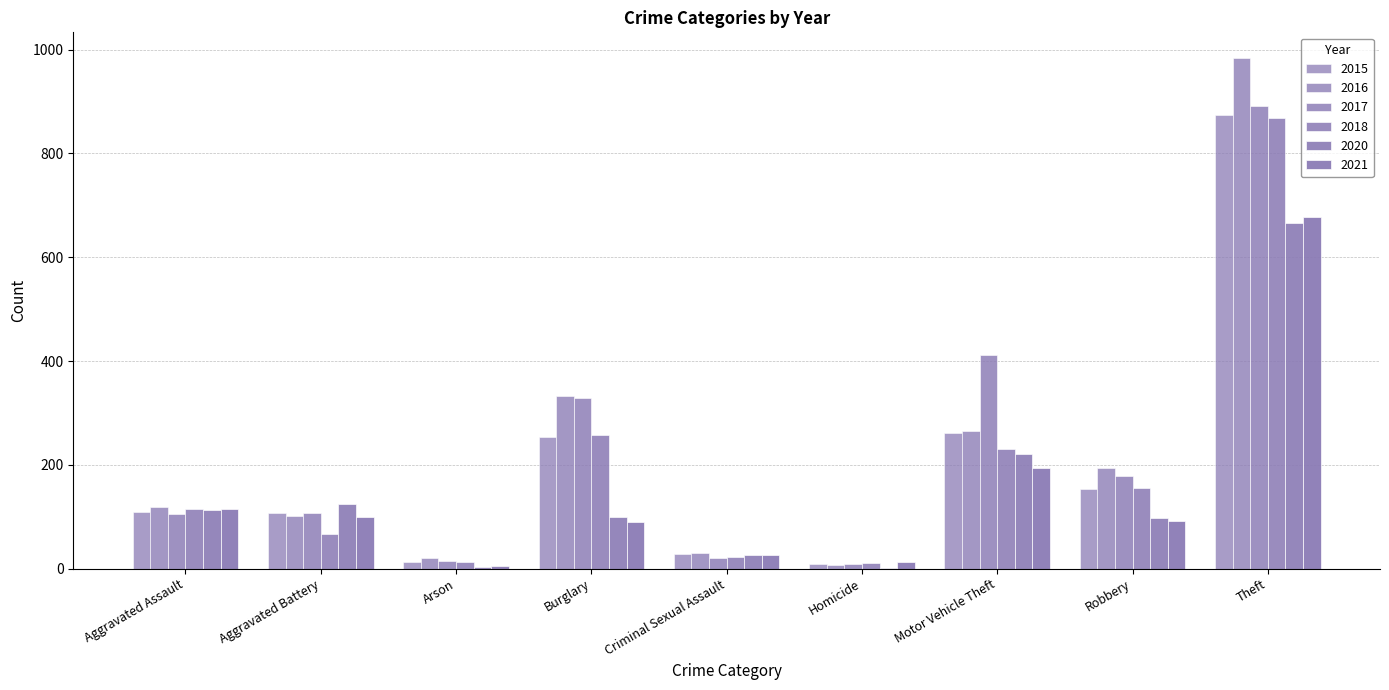

How many data points does each series have?

9